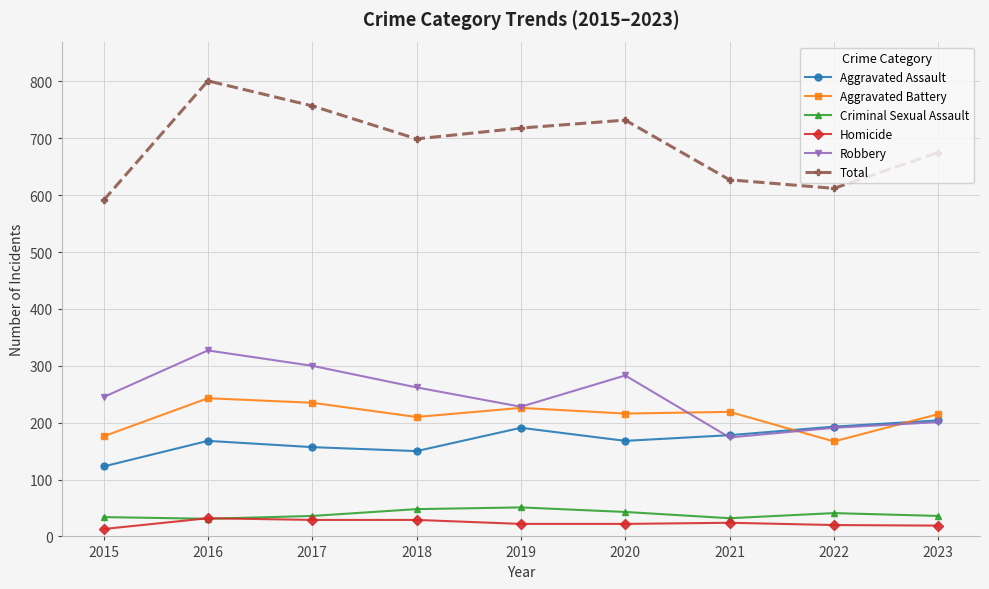

How many data points in Homicide are less than 22?

3